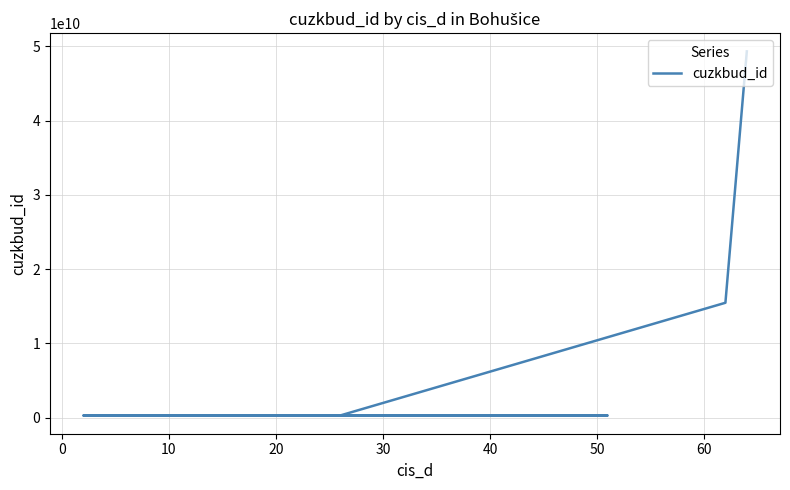

Count the number of data series in this chart.

1